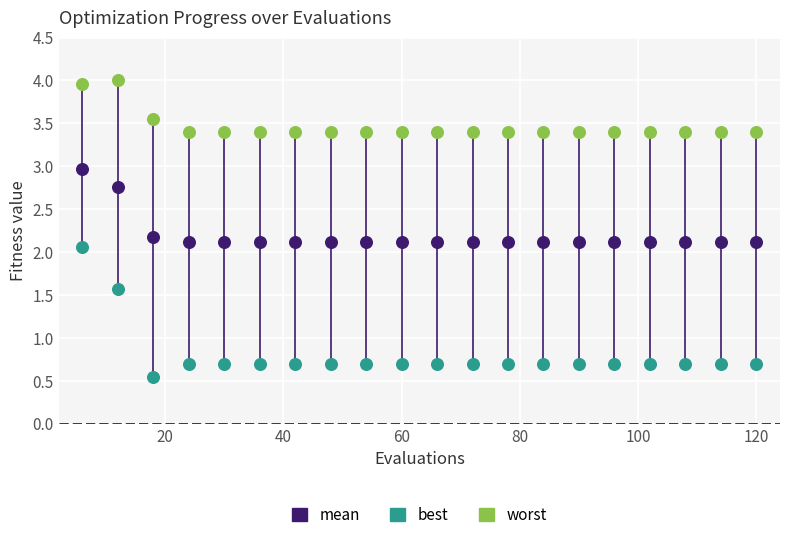

Which series contains the highest Y value?

worst